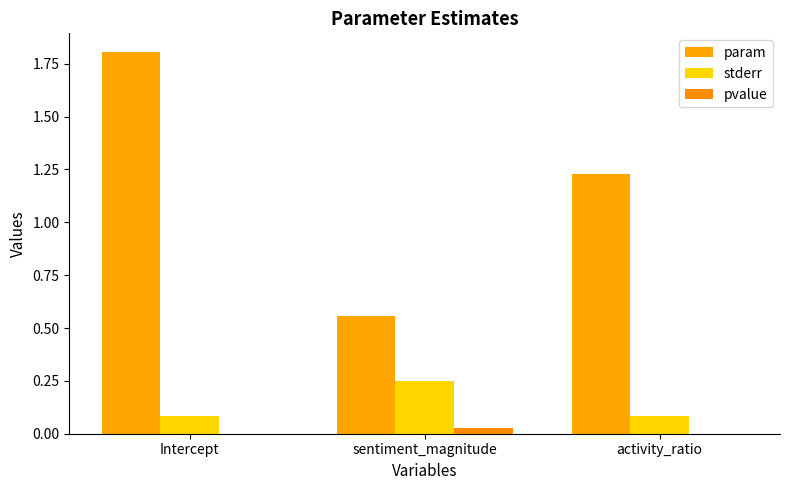

At which label is stderr closest to 0?

Intercept